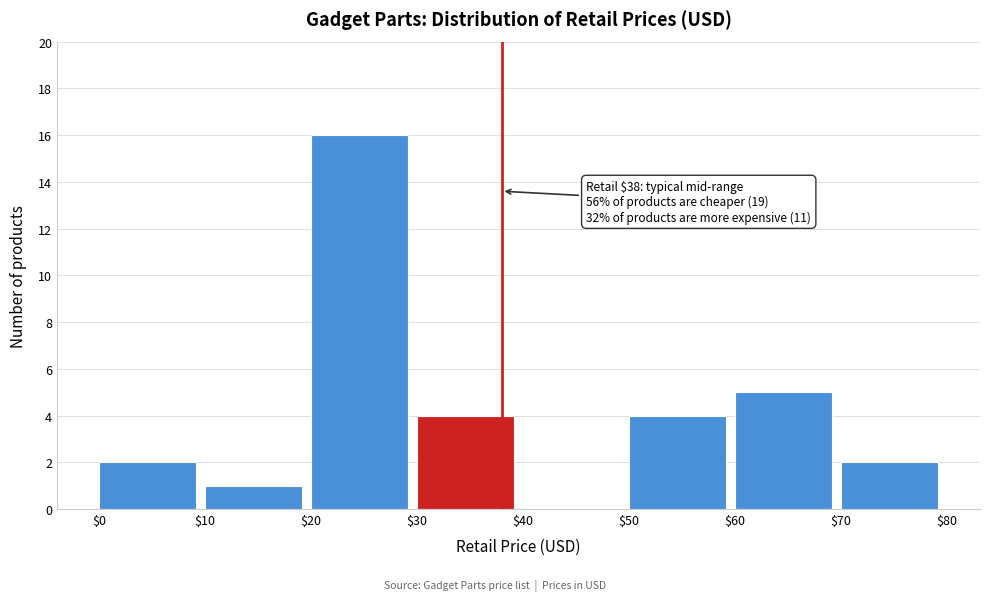

Over which range of the x-axis is the bar tallest?

$20 to $30